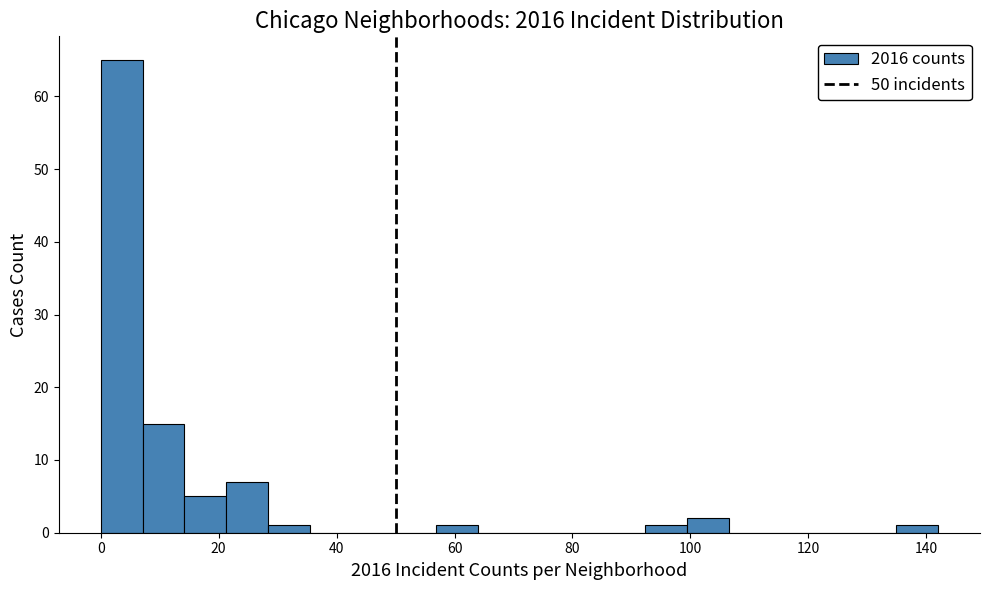

Around what value on the x-axis is the tallest bar? Give the approximate position of its centre, as read against the axis.

4